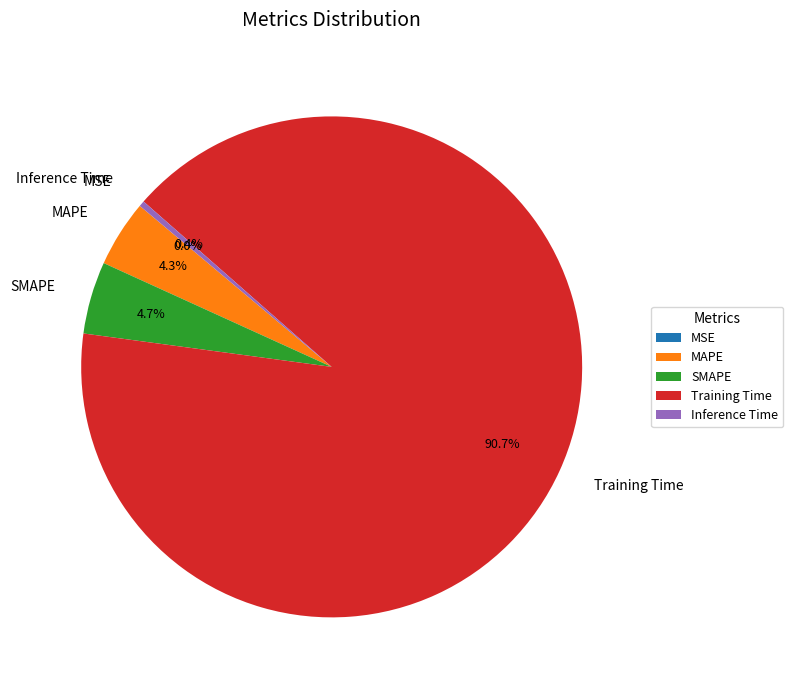

Which slice is the largest?

Training Time